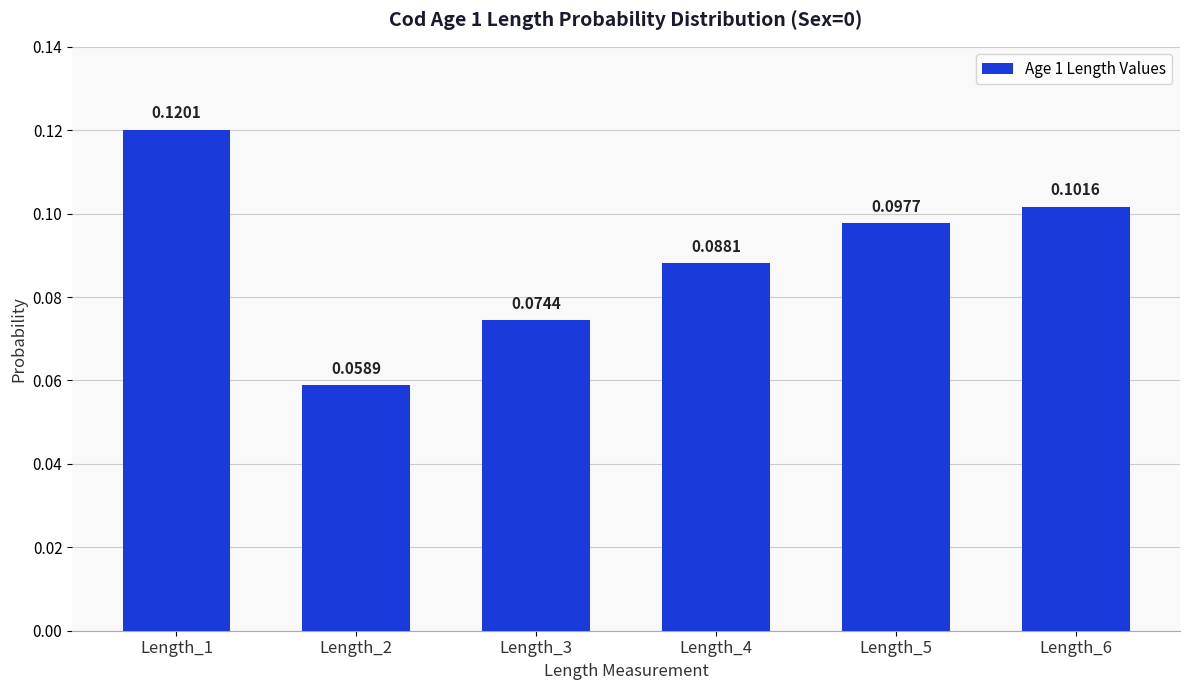

List the labels in order of value, largest first.

Length_1, Length_6, Length_5, Length_4, Length_3, Length_2